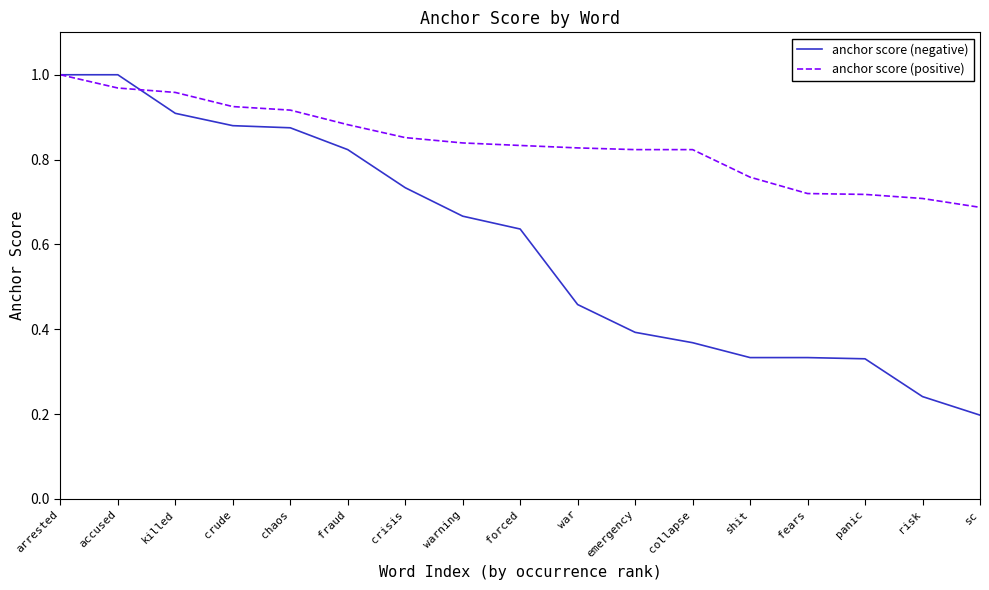

What is the difference between the anchor score (negative) values at accused and chaos?

0.1